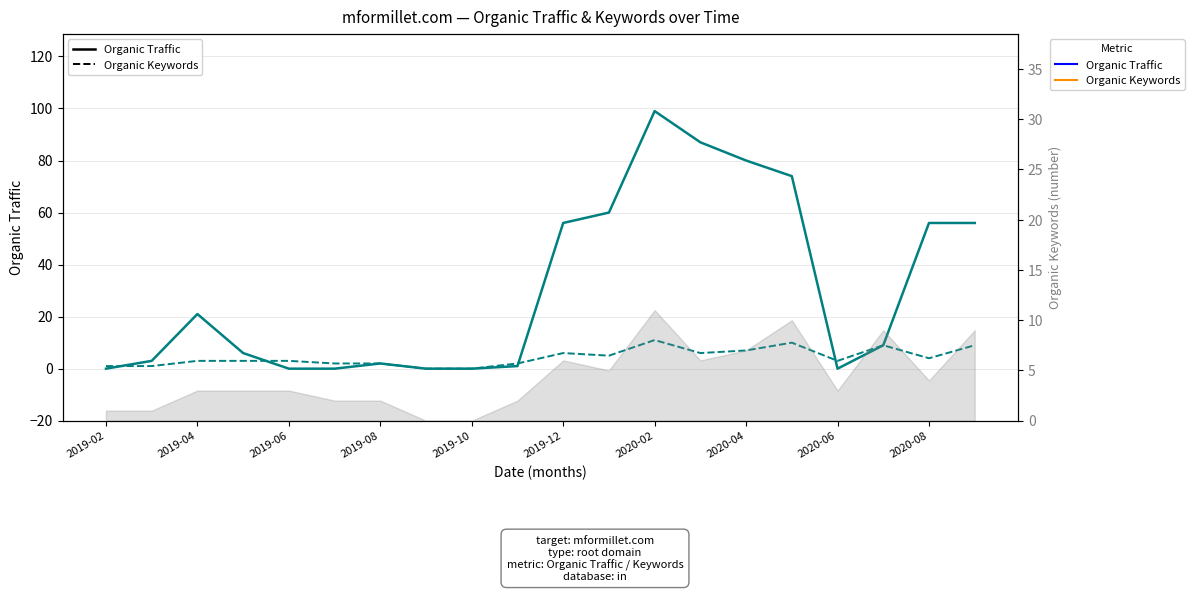

Is this an area chart (filled region under the line)?

No